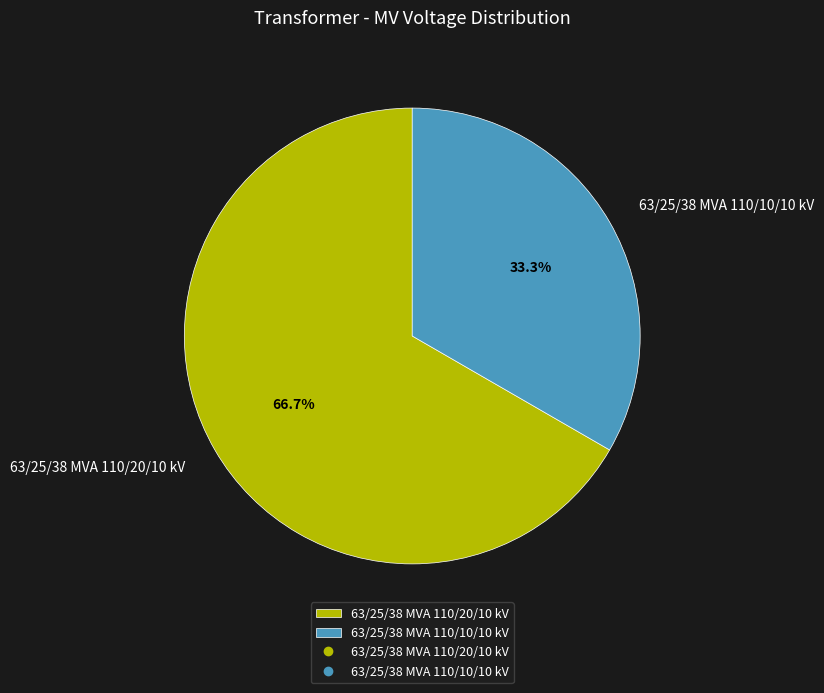

To the nearest percent, what percentage of the pie is 63/25/38 MVA 110/10/10 kV?

33%